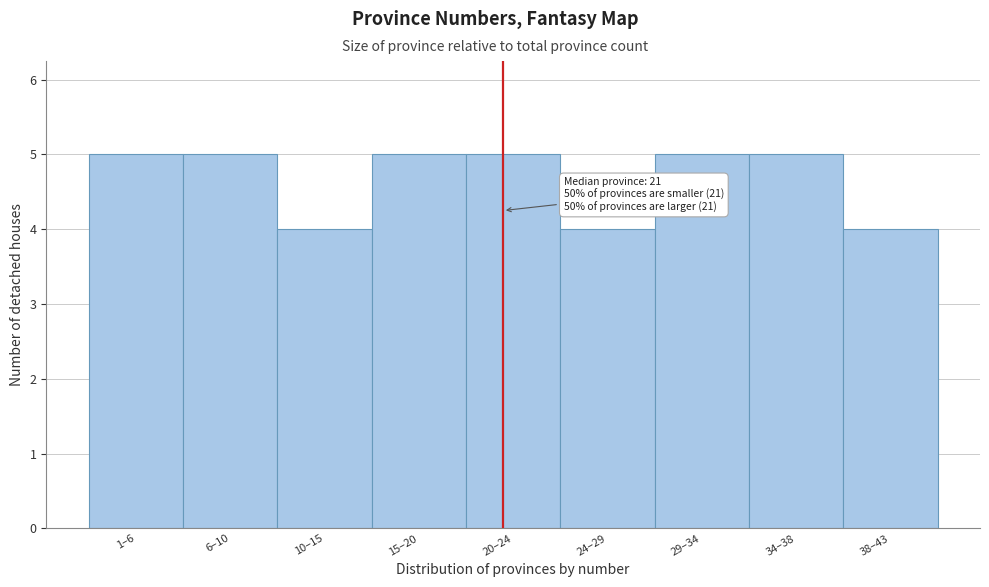

Reading left to right, what are all the values shown in this chart?

1–6=5	6–10=5	10–15=4	15–20=5	20–24=5	24–29=4	29–34=5	34–38=5	38–43=4